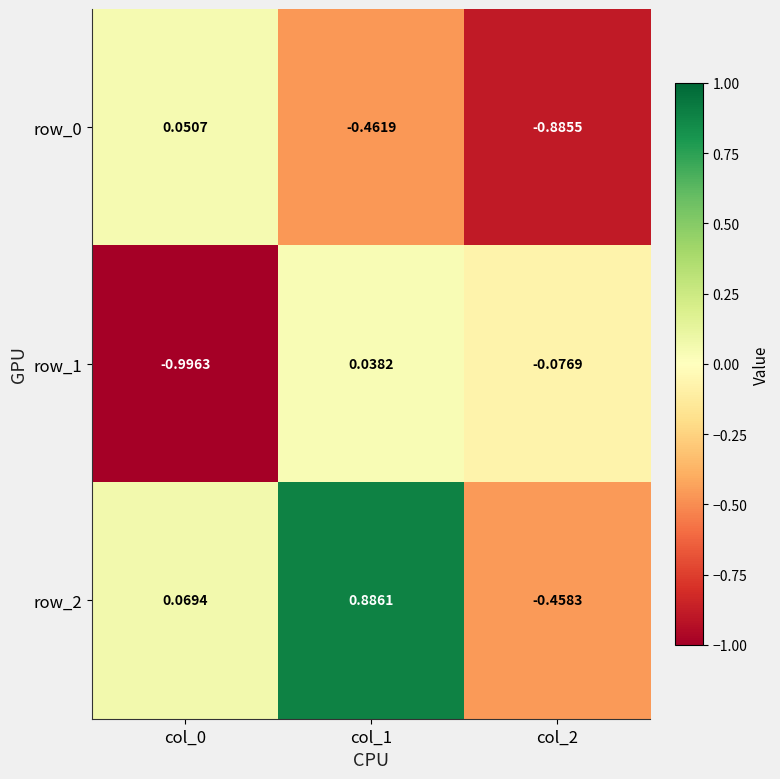

How many values in the row_1 series are below 0?

2